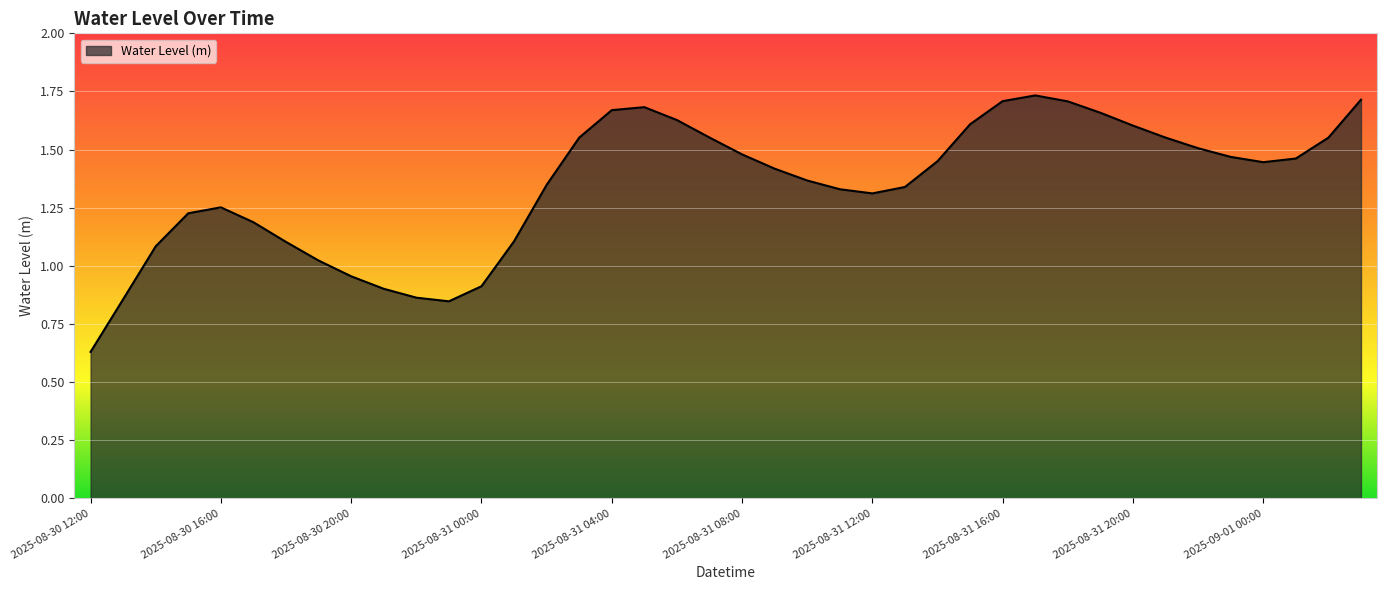

What is the difference between the maximum and minimum values?

1.1